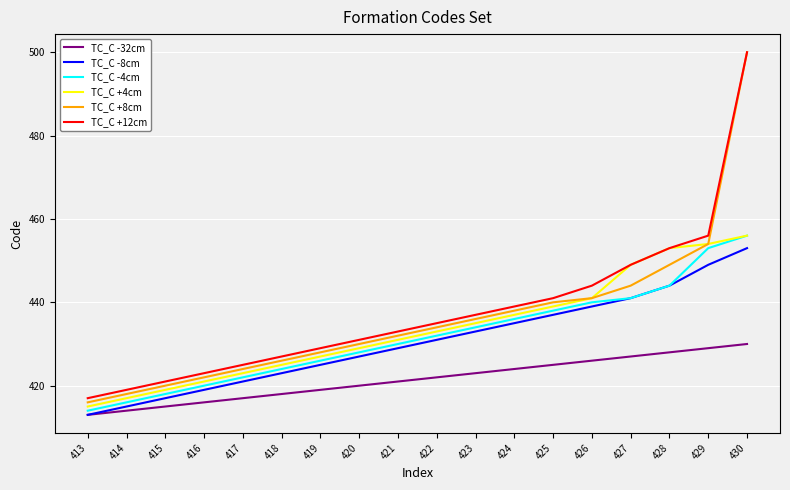

Which series has the largest total across all categories?

TC_C +12cm